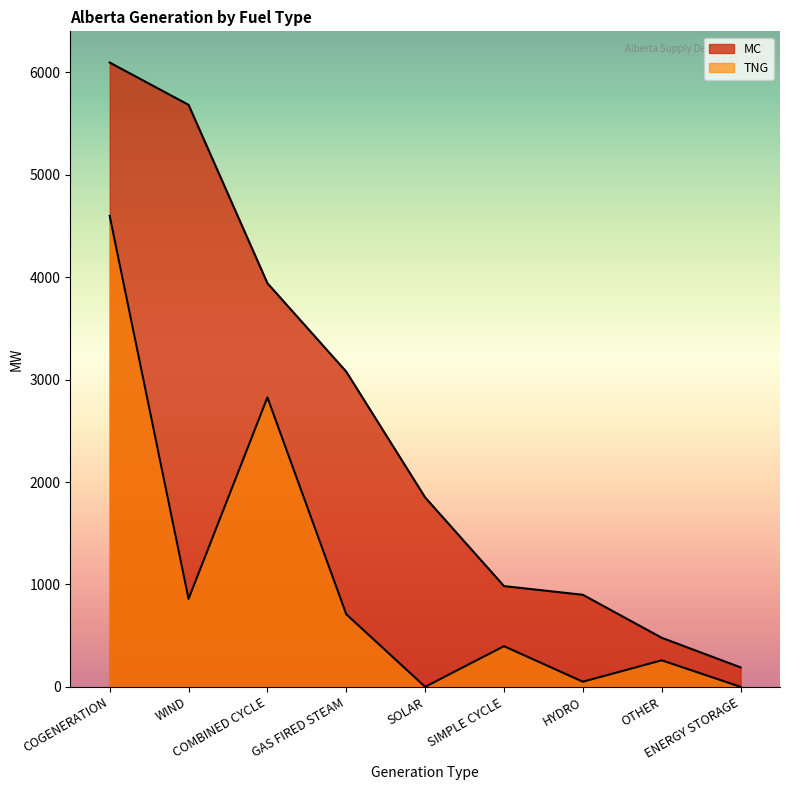

What is the greatest value displayed?

6097